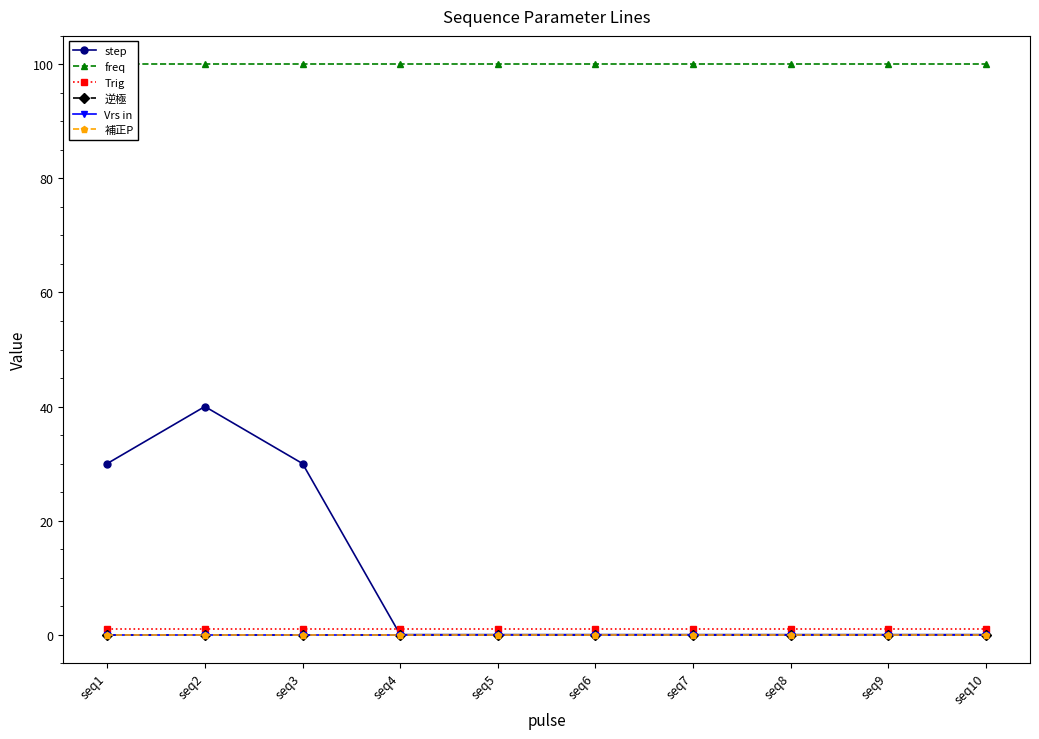

At which label is step closest to 20?

seq1